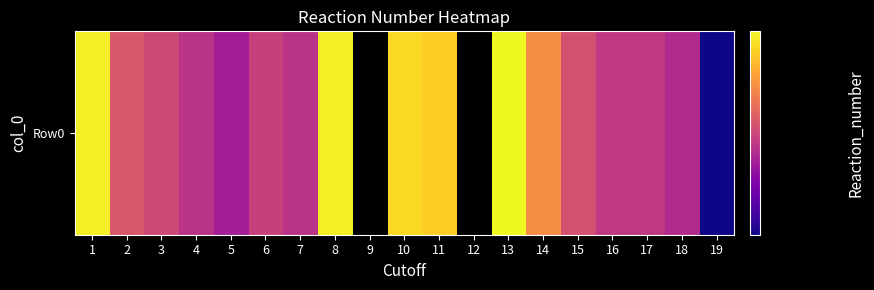

At which label is the value closest to 0?

19